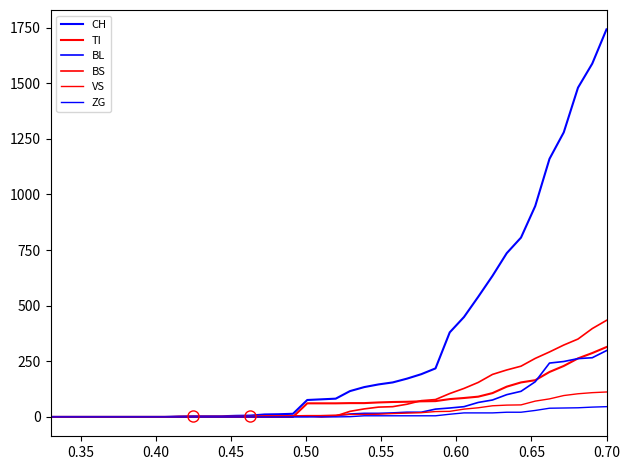

How many lines are shown in the chart?

6